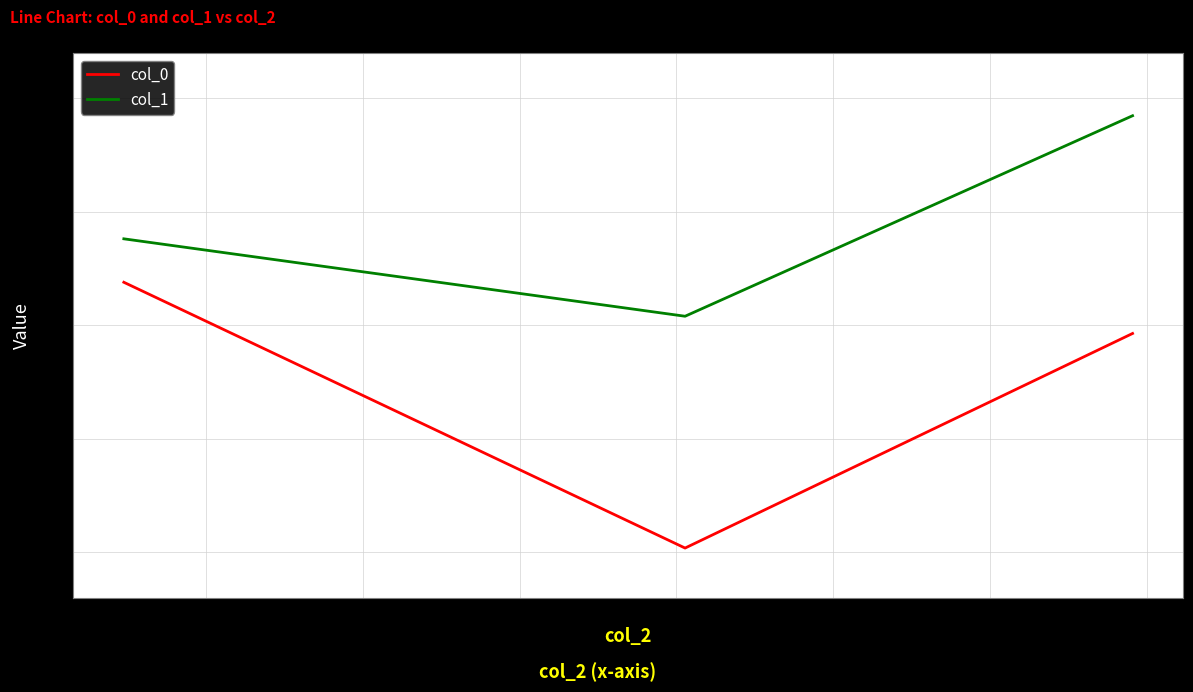

How many values in the col_0 series exceed 0?

1